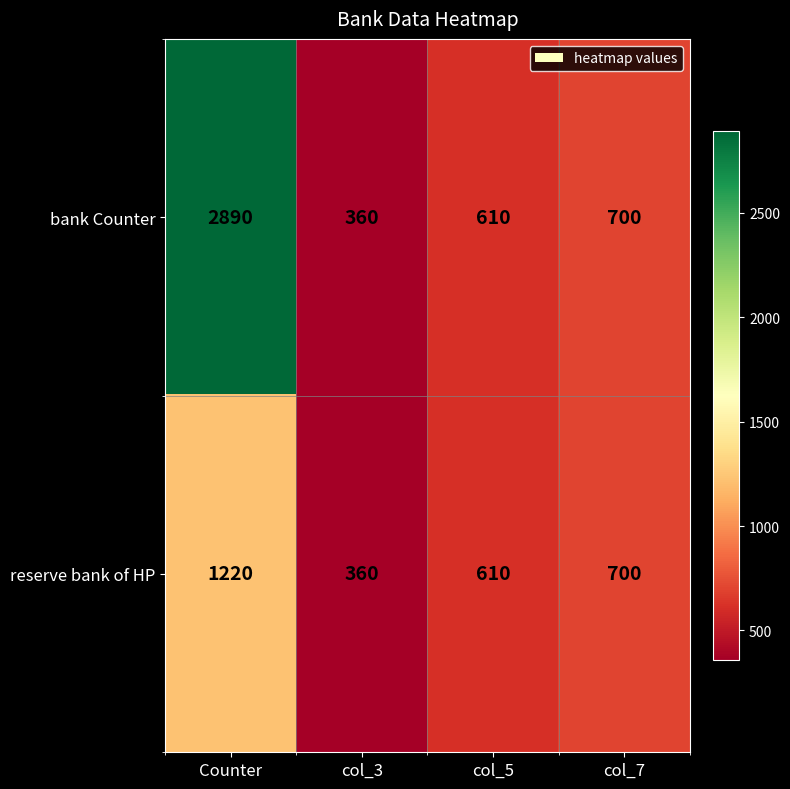

What is the smallest value displayed?

360